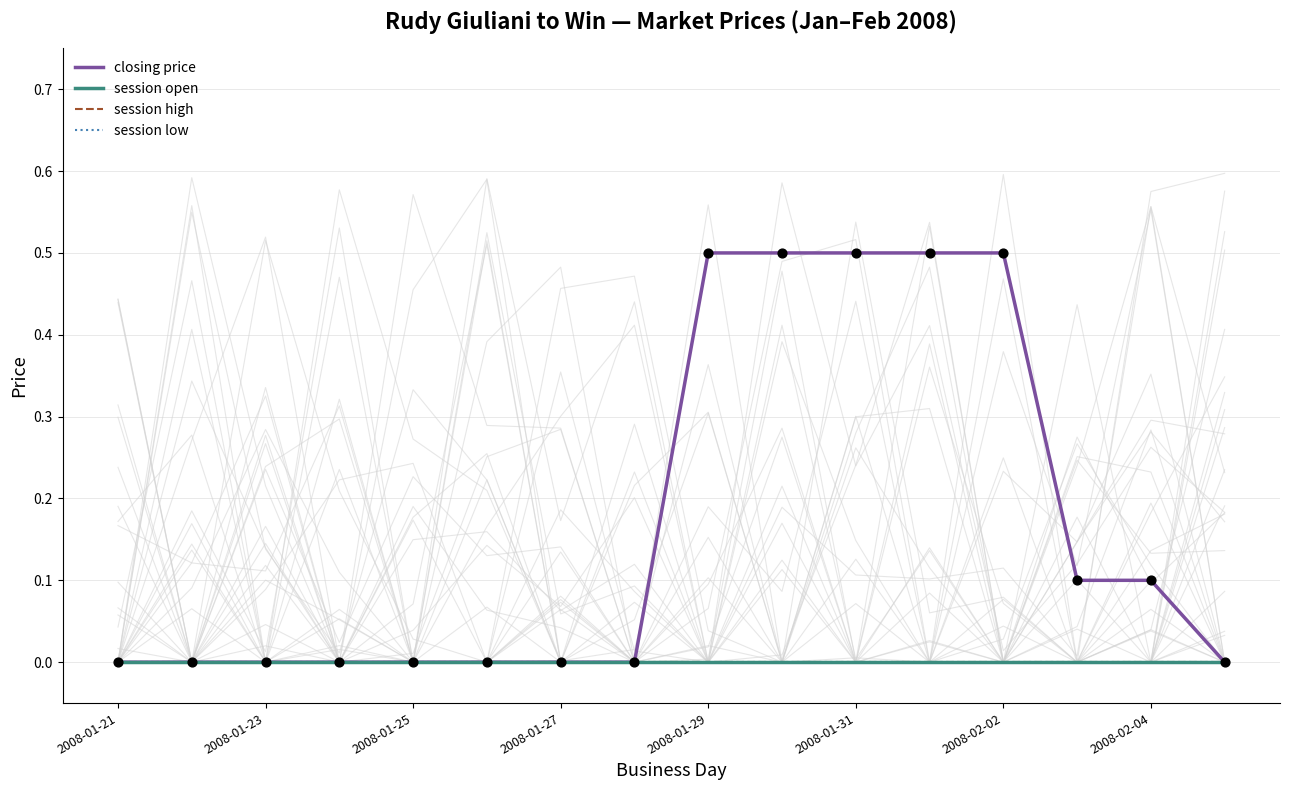

Which series contains the lowest Y value?

closing price